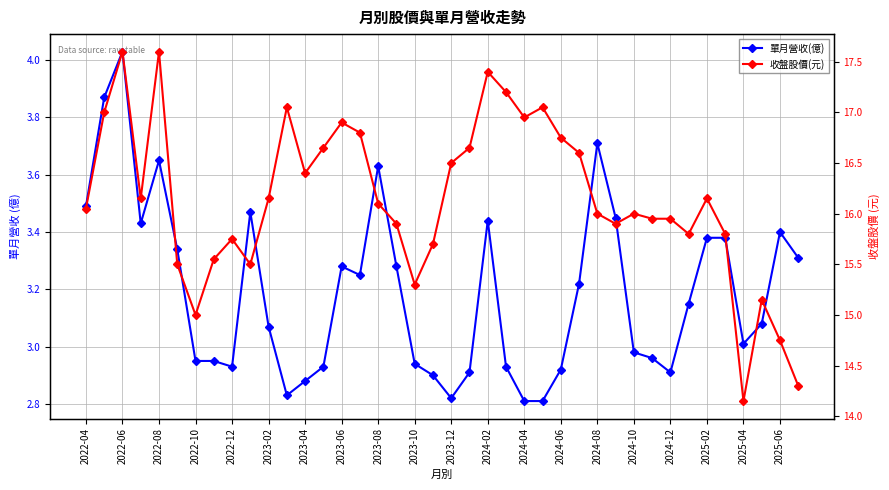

What is the smallest value displayed?

2.8